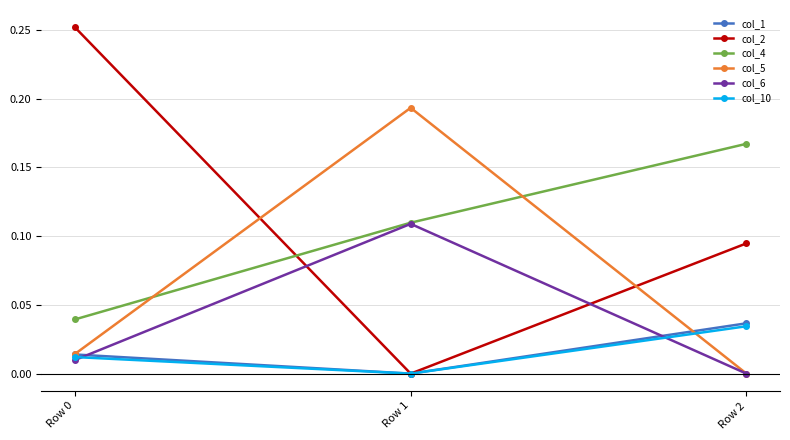

The col_5 series shows 0.0 at Row 0. True or false?

True